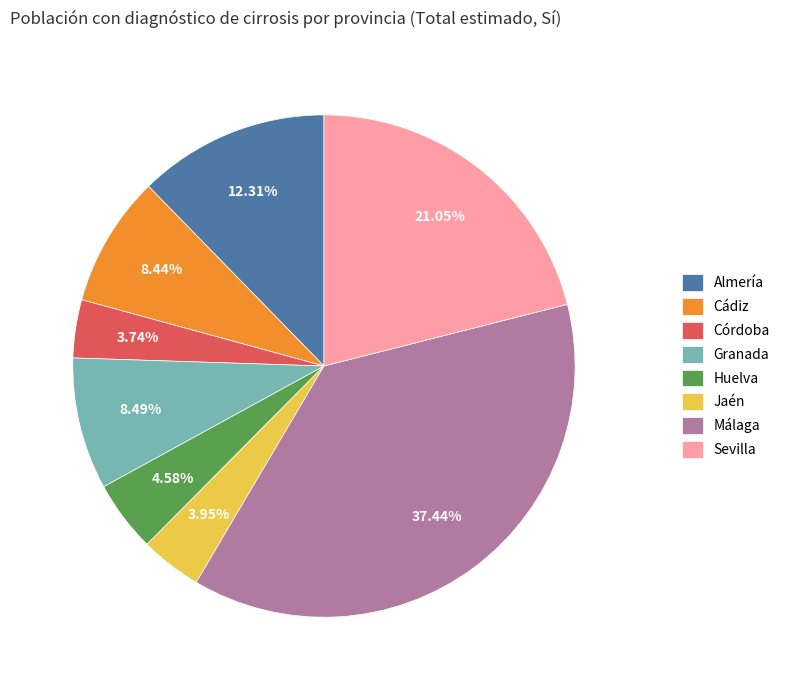

Combined, what portion of the pie is Granada and Cádiz?

16.9%